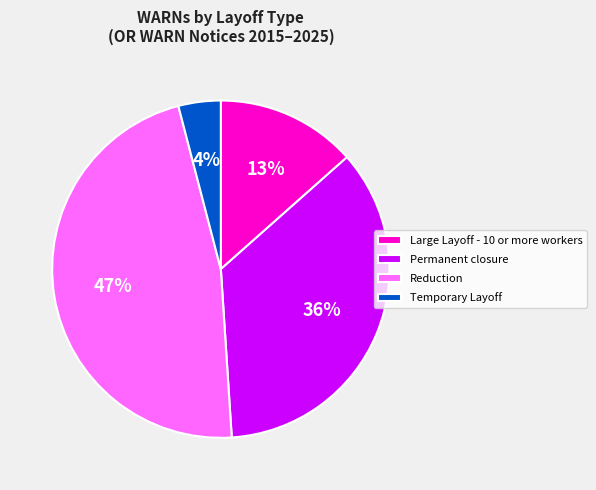

True or false: Temporary Layoff accounts for 20% of the total.

False